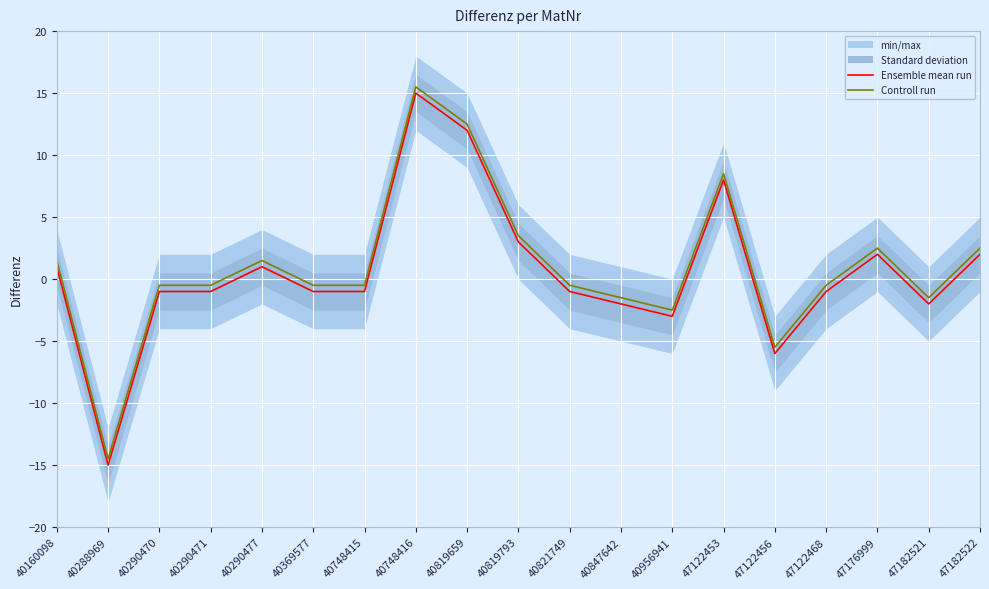

Is this an area chart (filled region under the line)?

No